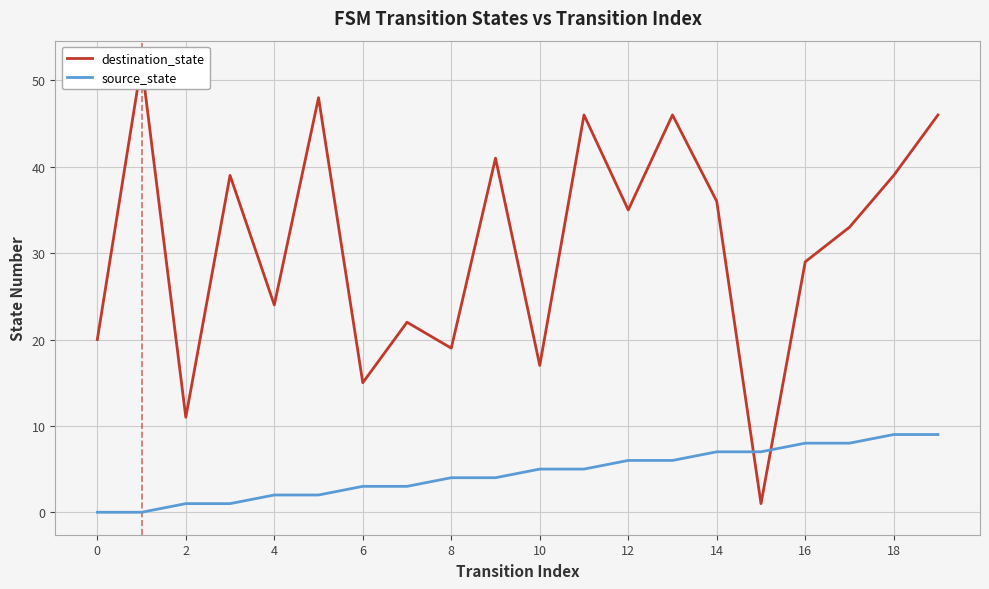

The value of source_state at 14 is 7. True or false?

True